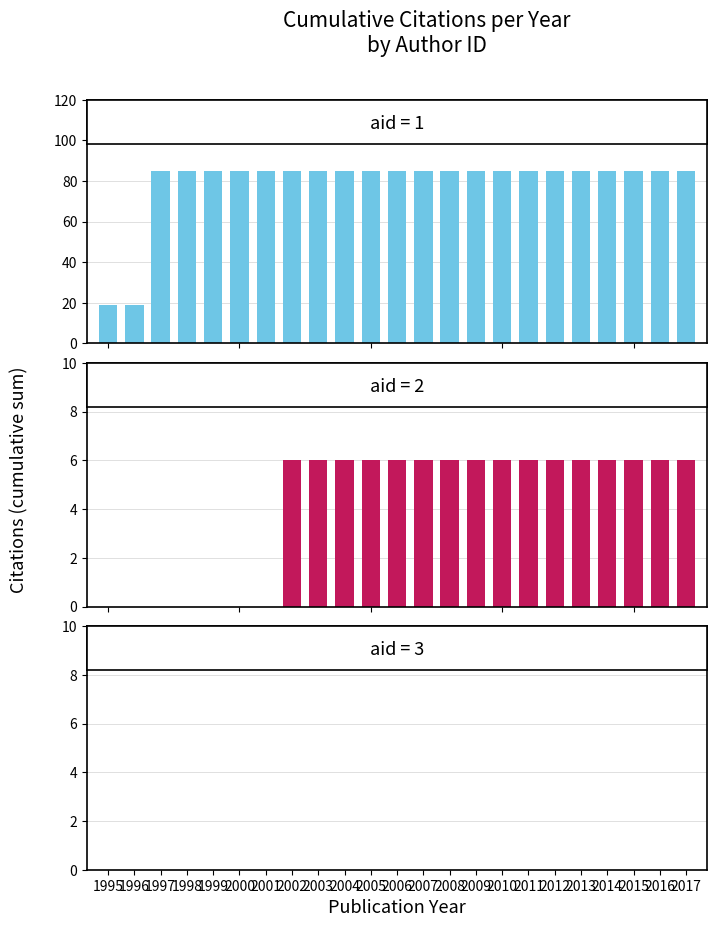

How many series are shown in this chart?

2